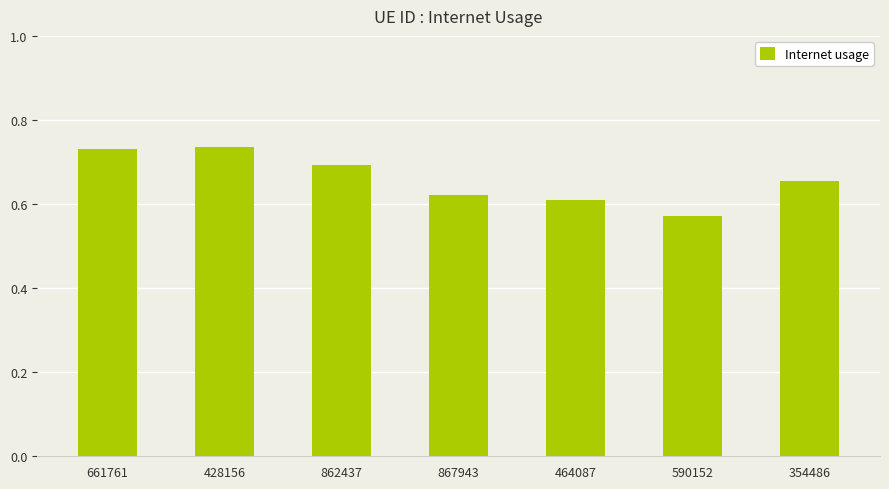

What is the sum of all values?

4.6